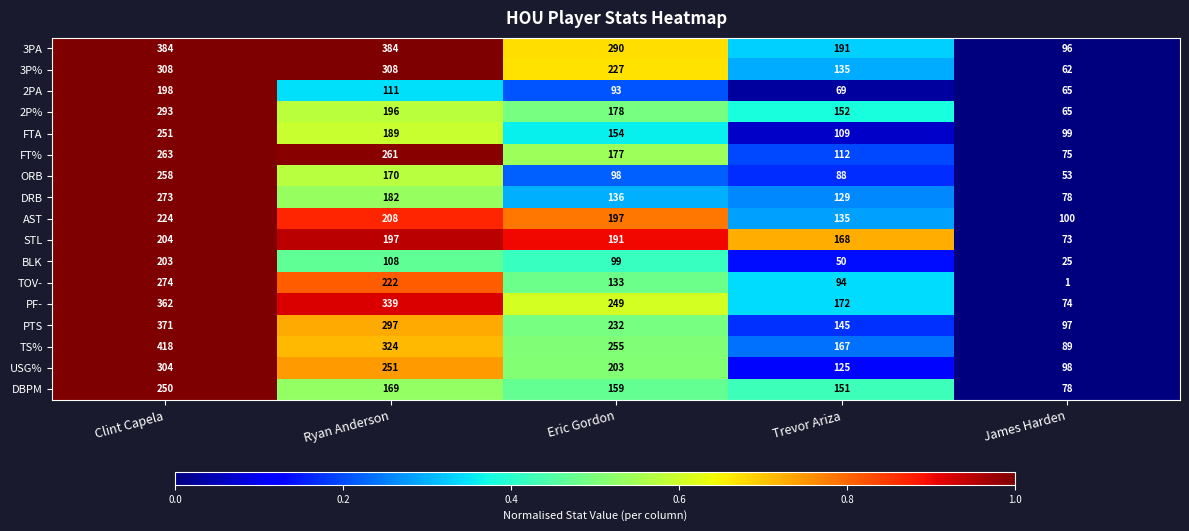

What is the spread (max minus min) of values at Eric Gordon?

197